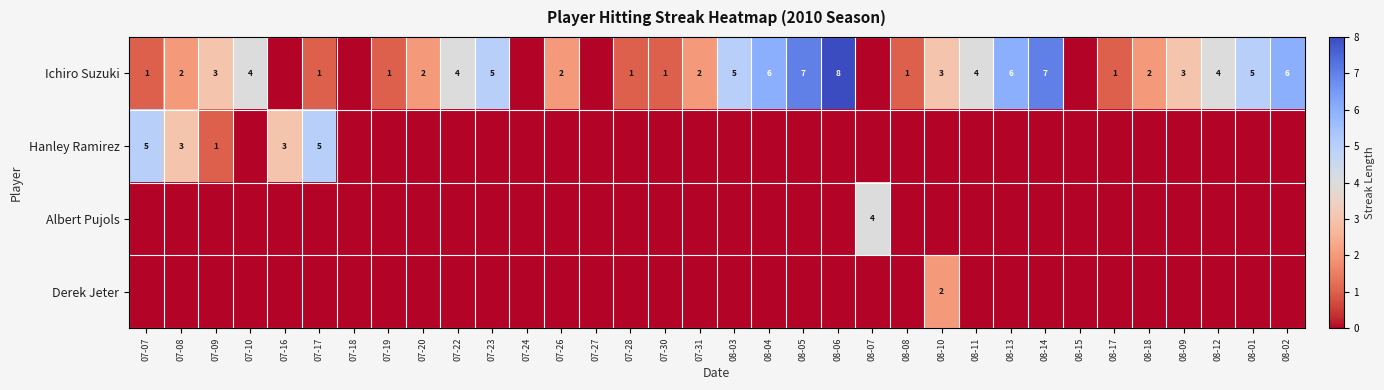

True or false: Albert Pujols has a value of 4 at 08-07.

True